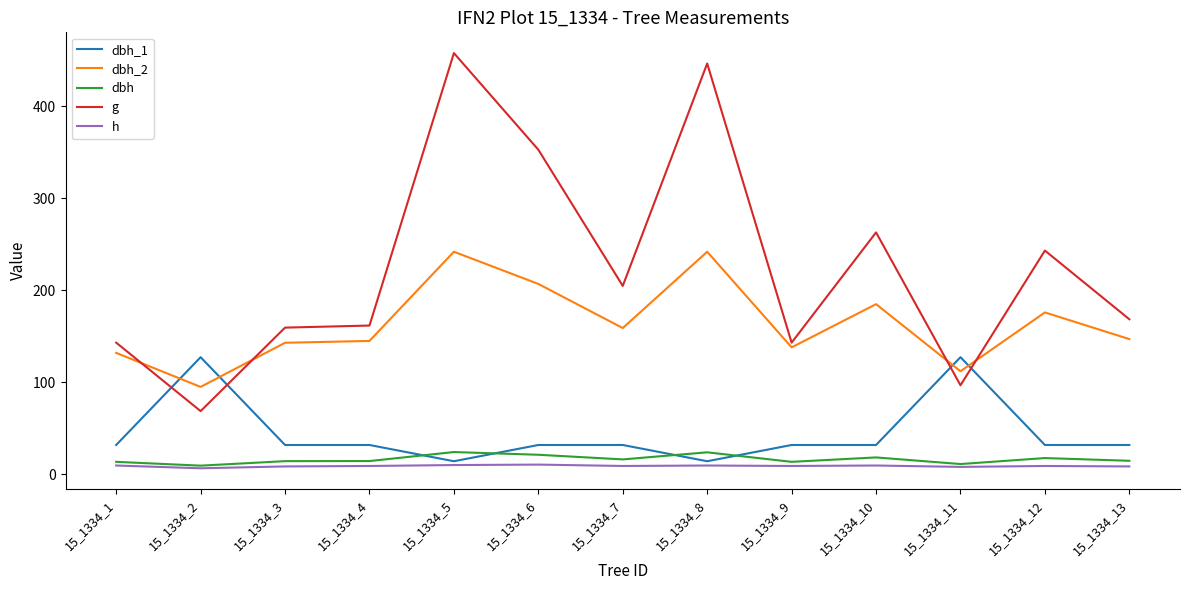

Which series changed the most between 15_1334_9 and 15_1334_11?

dbh_1